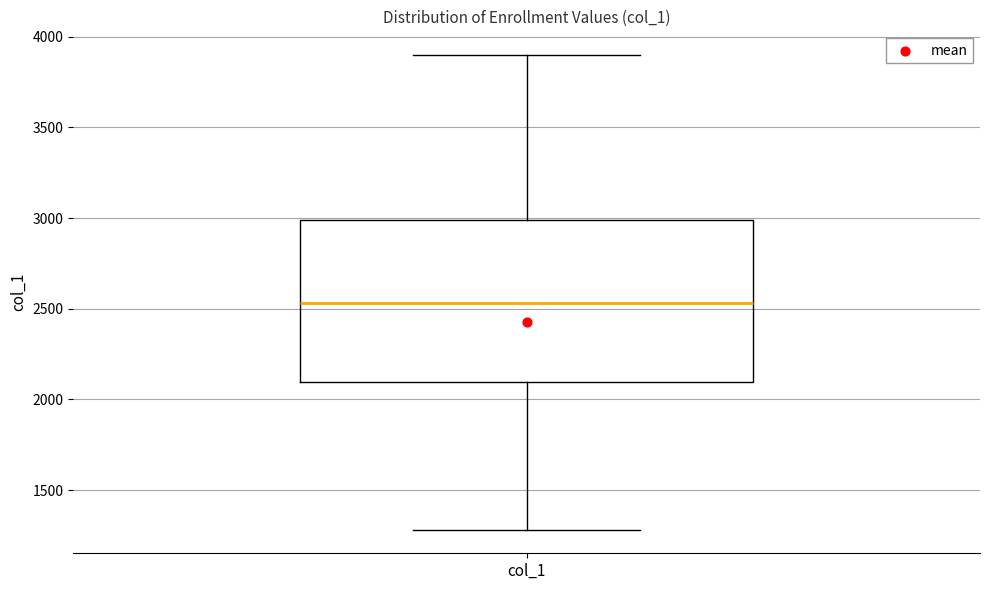

Where does the median line of the box for col_1 sit on the y-axis? The values are not printed on the chart, so give them approximately, as read against the axis.

2550